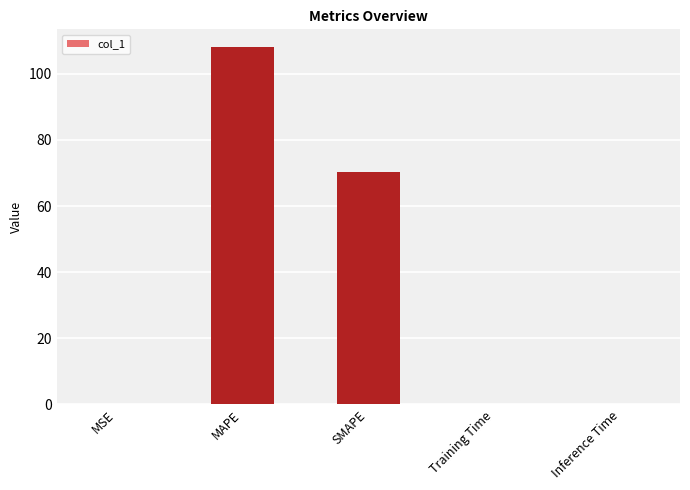

Between MAPE and Inference Time, which is larger?

MAPE